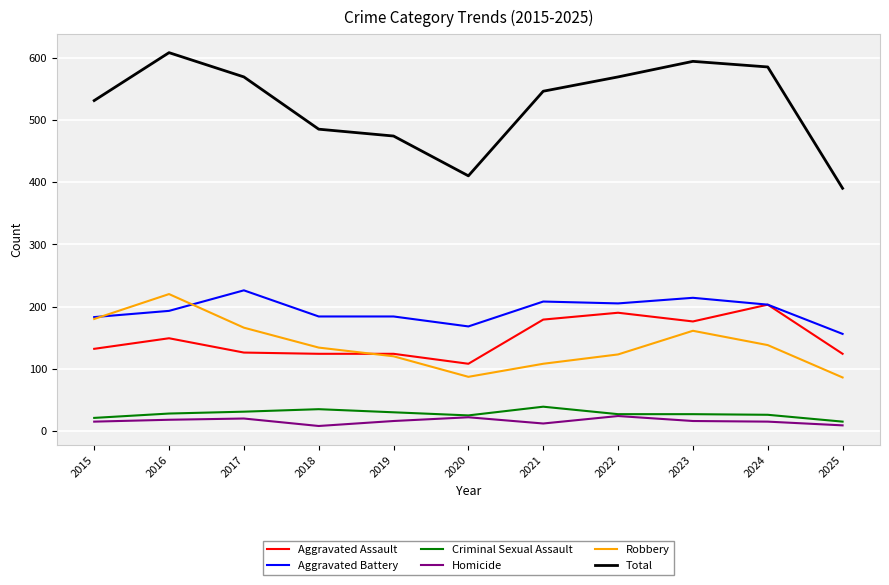

What value does the Total series have at 2018, to the nearest 50?

500